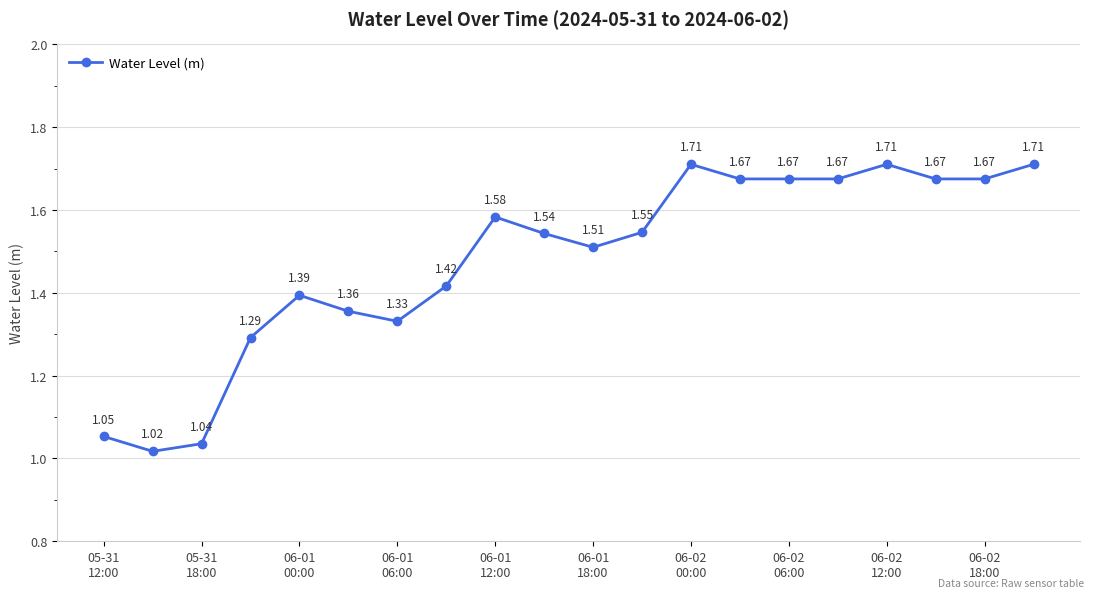

What is the difference between the maximum and minimum values?

0.7